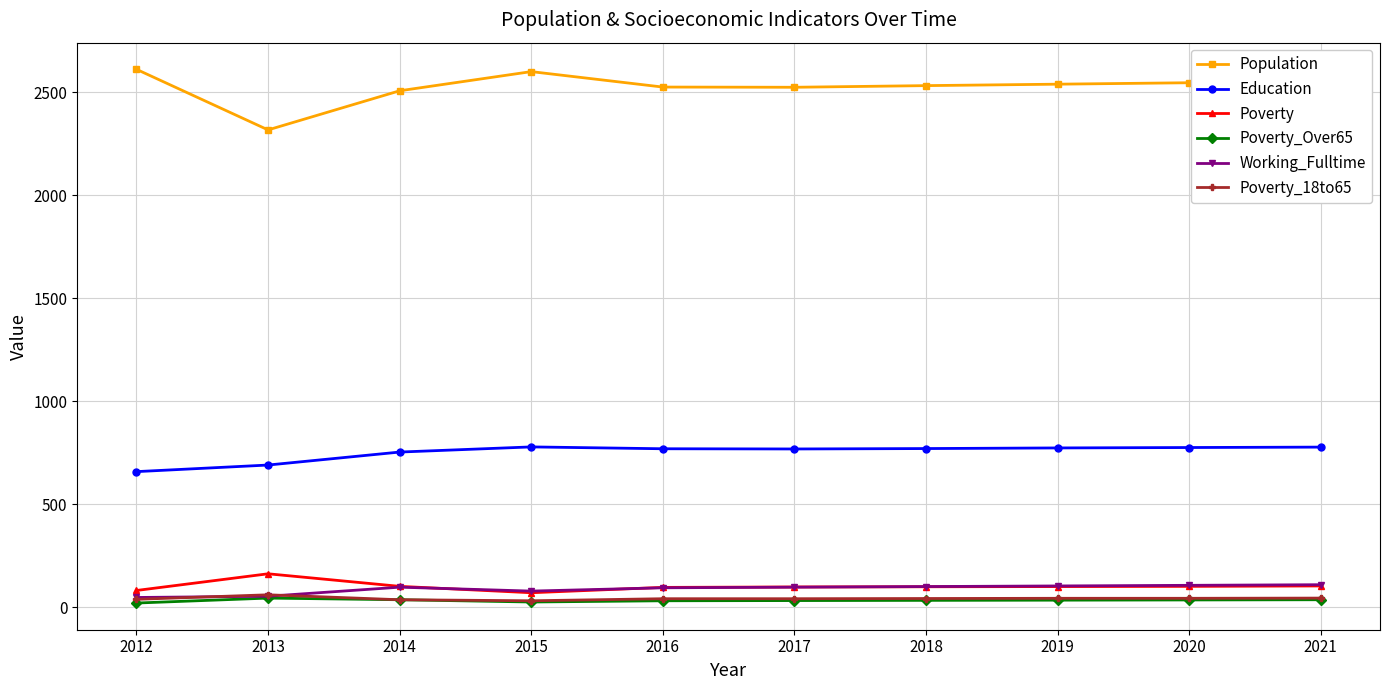

What value does the Poverty_18to65 series have at 2013?

60